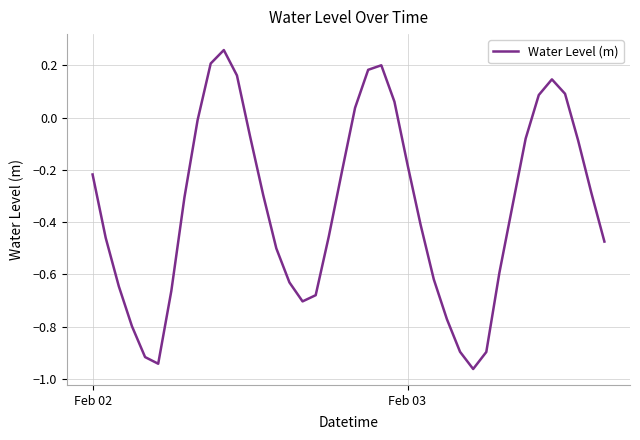

What is the difference between the second highest and minimum values?

1.2